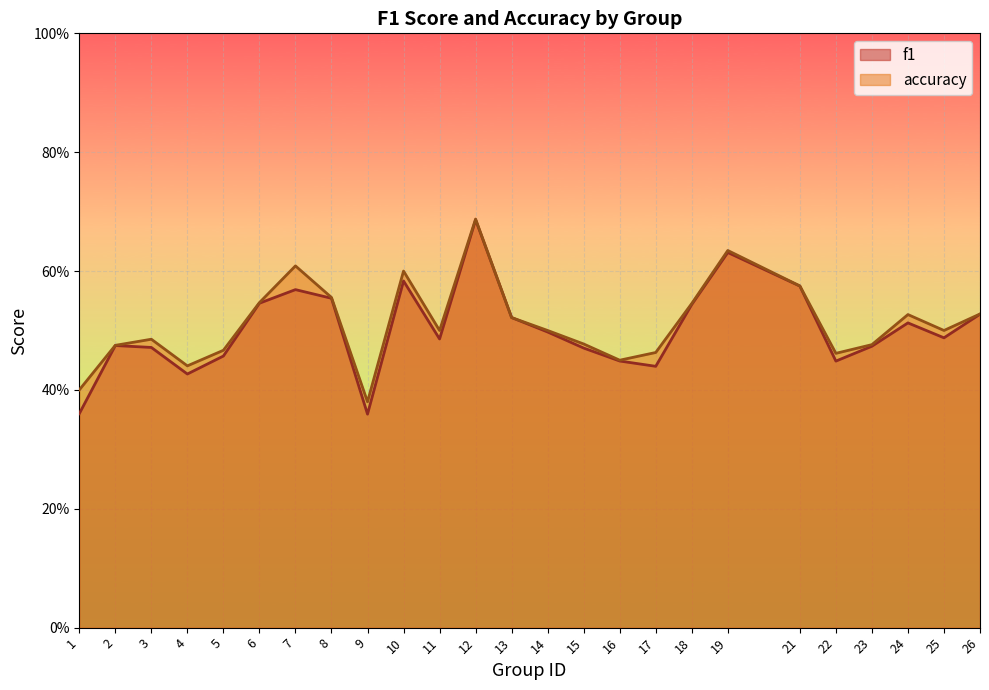

Rank the categories by f1 value from lowest to highest.

9, 1, 4, 17, 22, 16, 5, 15, 3, 23, 2, 11, 25, 14, 24, 13, 26, 18, 6, 8, 7, 21, 10, 19, 12